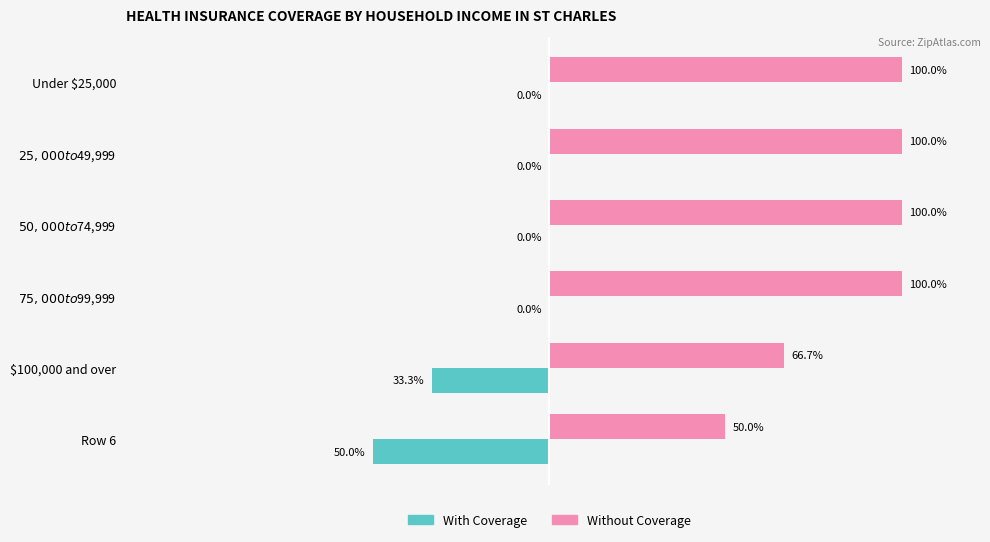

Which series has the largest total across all categories?

Without Coverage